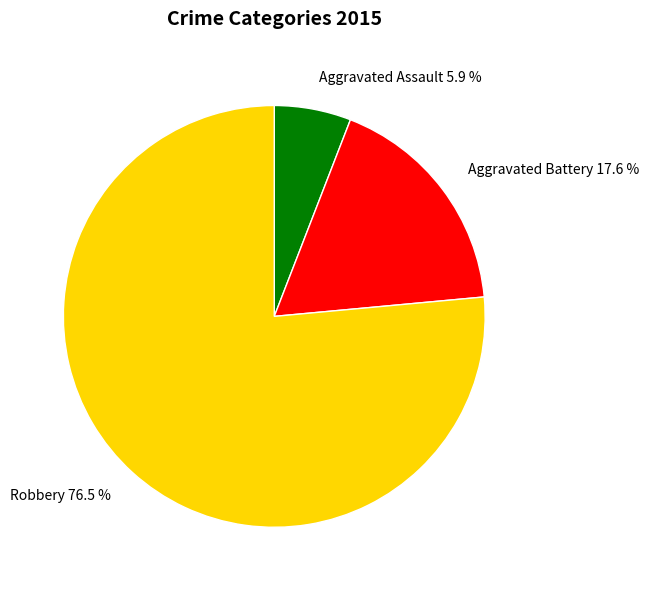

What portion of the pie excludes Aggravated Assault?

94.1%